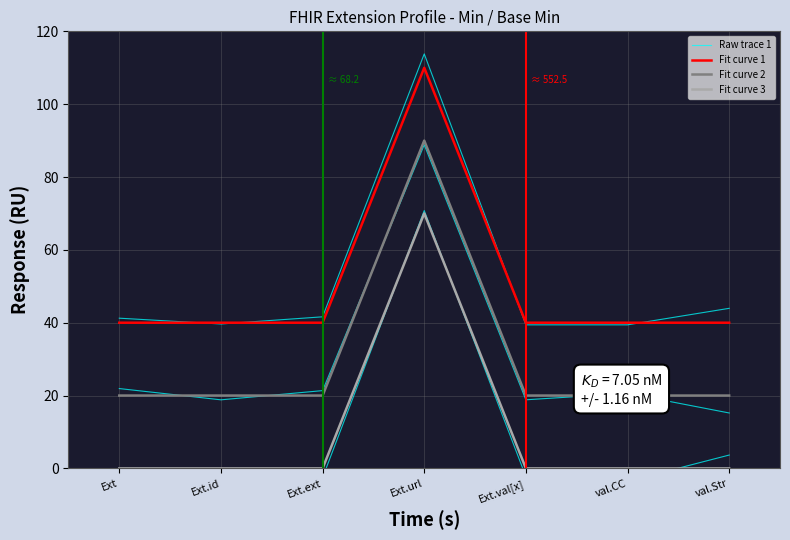

How many data points in Fit curve 2 are above 20?

1